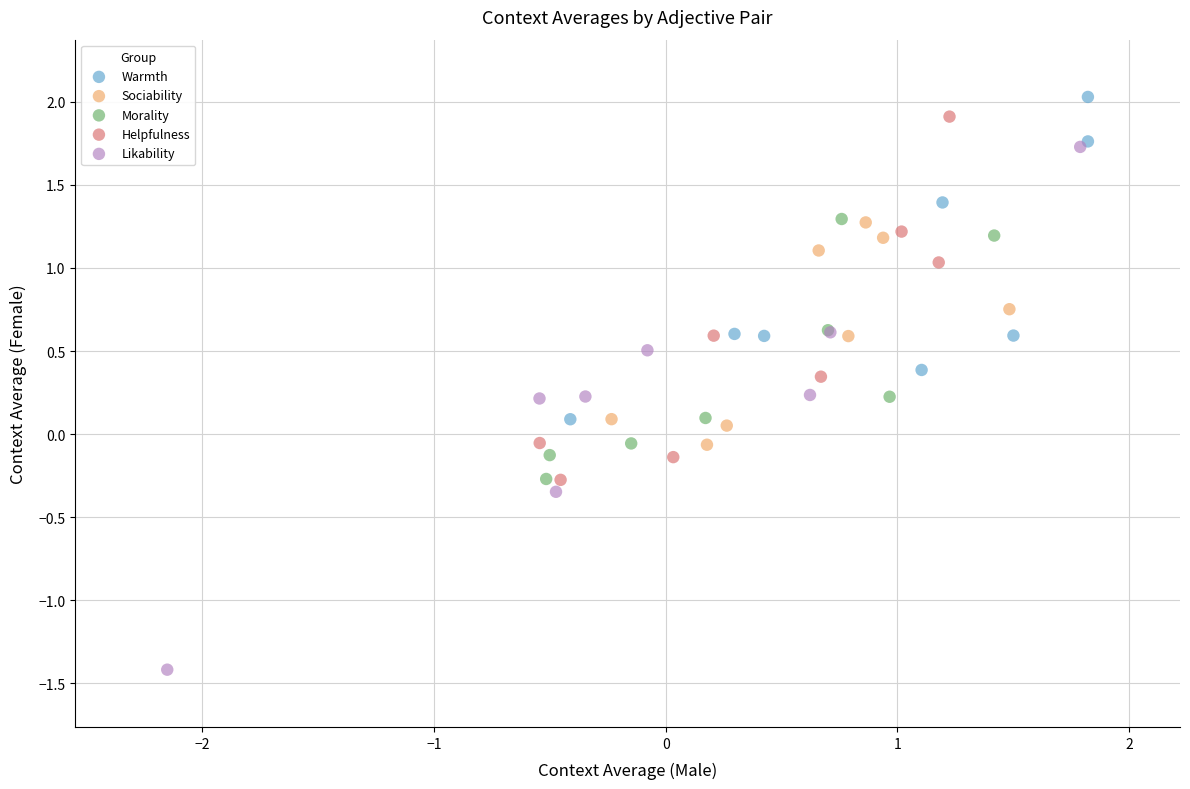

Which series reaches the minimum Y coordinate?

Likability